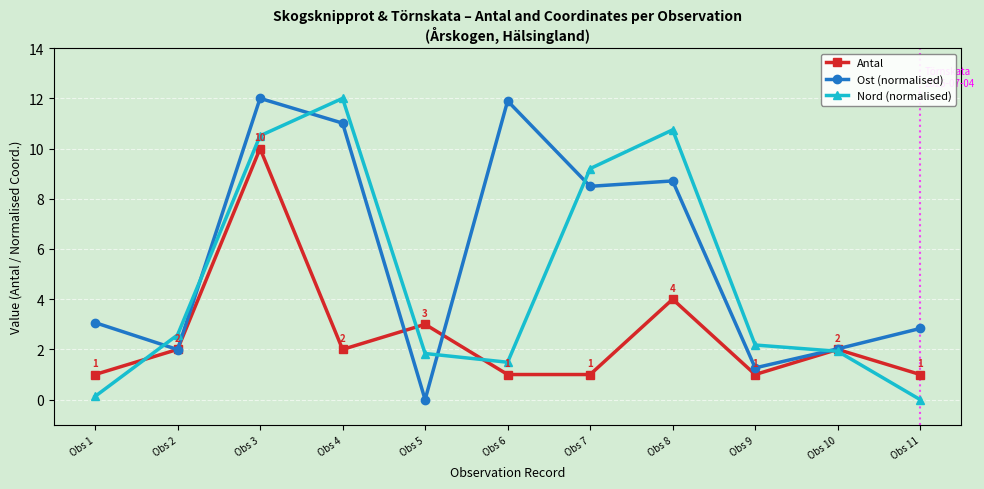

What is the difference between the maximum and second lowest values in the Antal series?

9.0